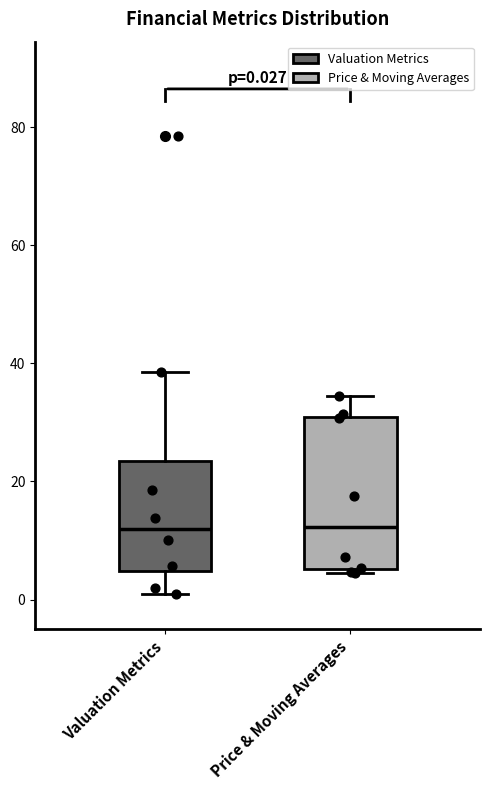

Comparing the boxes themselves (not the whiskers), which one is the tallest?

Price & Moving Averages